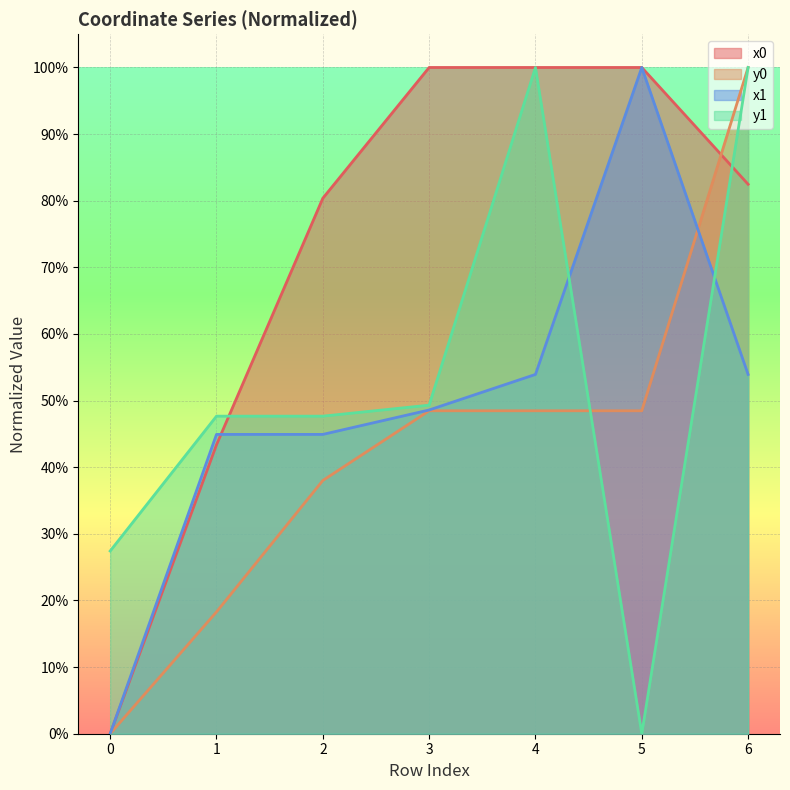

Between 2 and 4, which is larger?

4